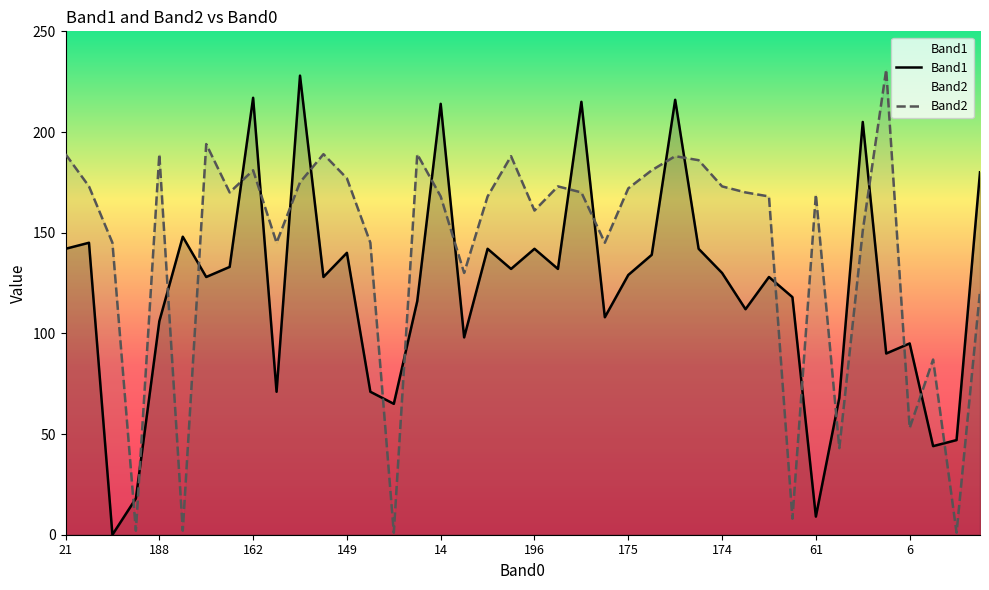

At which category is the sum across all series the highest?

26